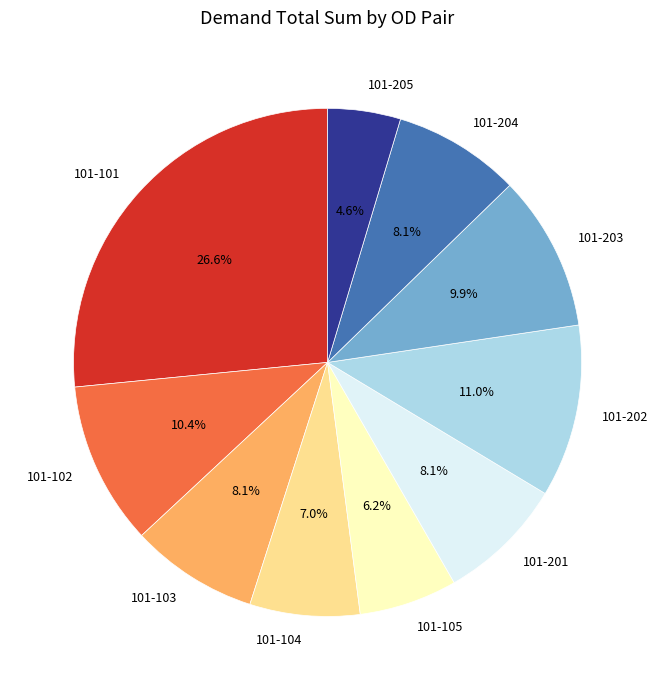

To the nearest percent, what is the difference between the largest and smallest slice percentages?

22%